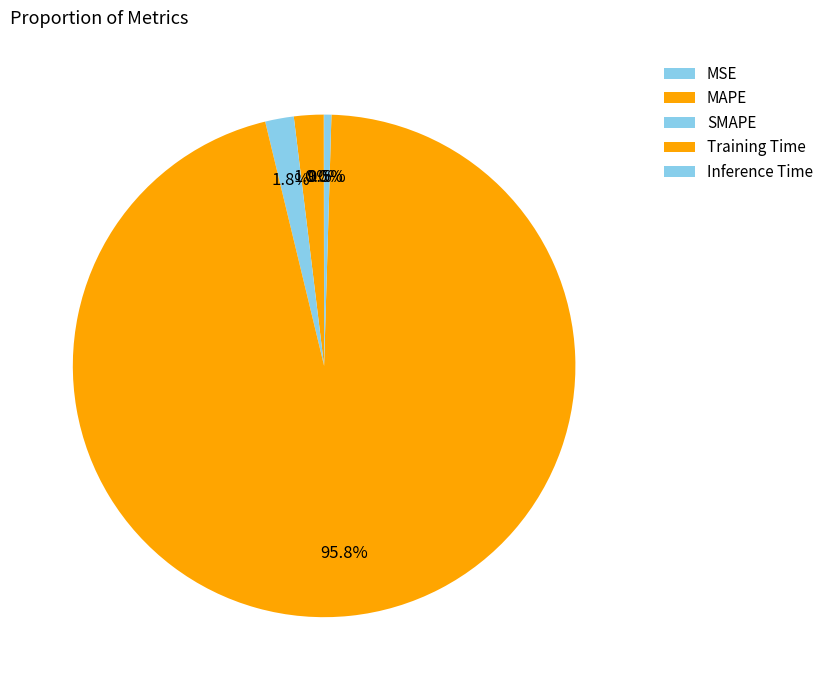

Does any single category account for the majority?

Yes